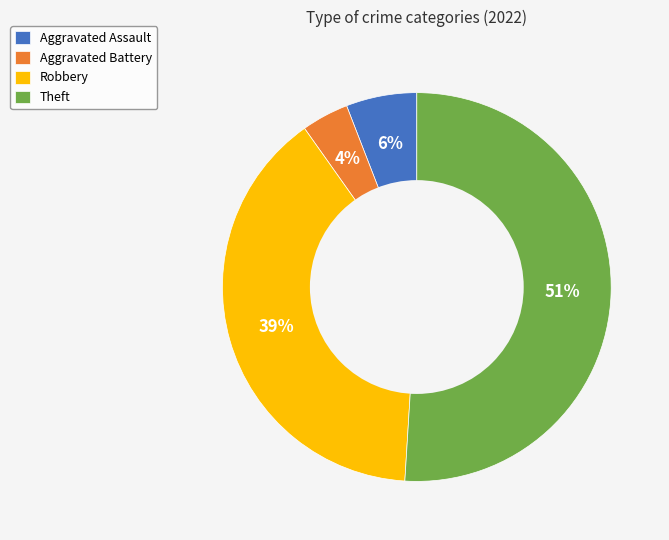

Rank the categories by value from highest to lowest.

Theft, Robbery, Aggravated Assault, Aggravated Battery